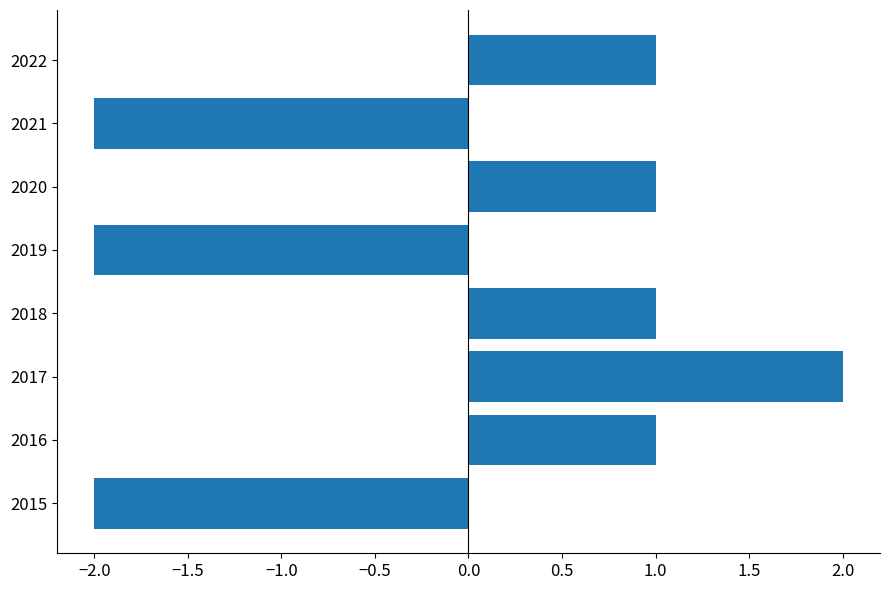

Does the chart contain any negative values?

Yes